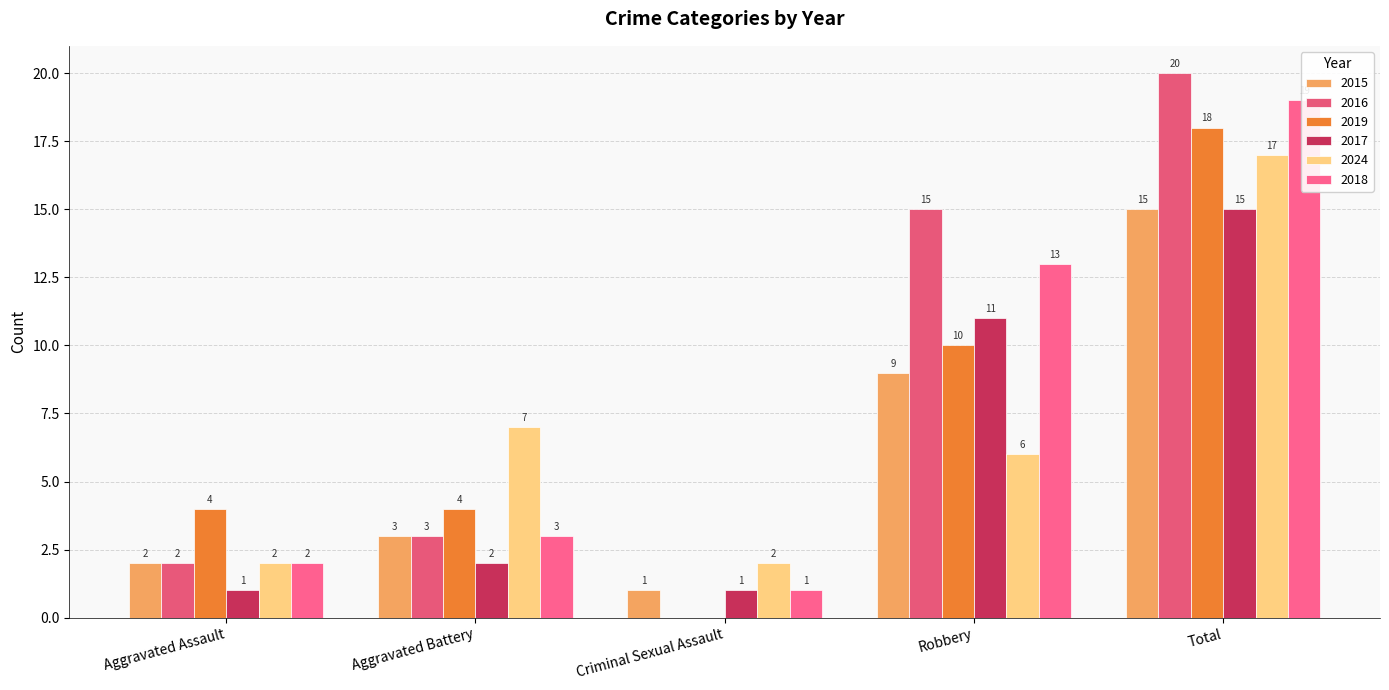

At how many categories does at least one series exceed 10?

2